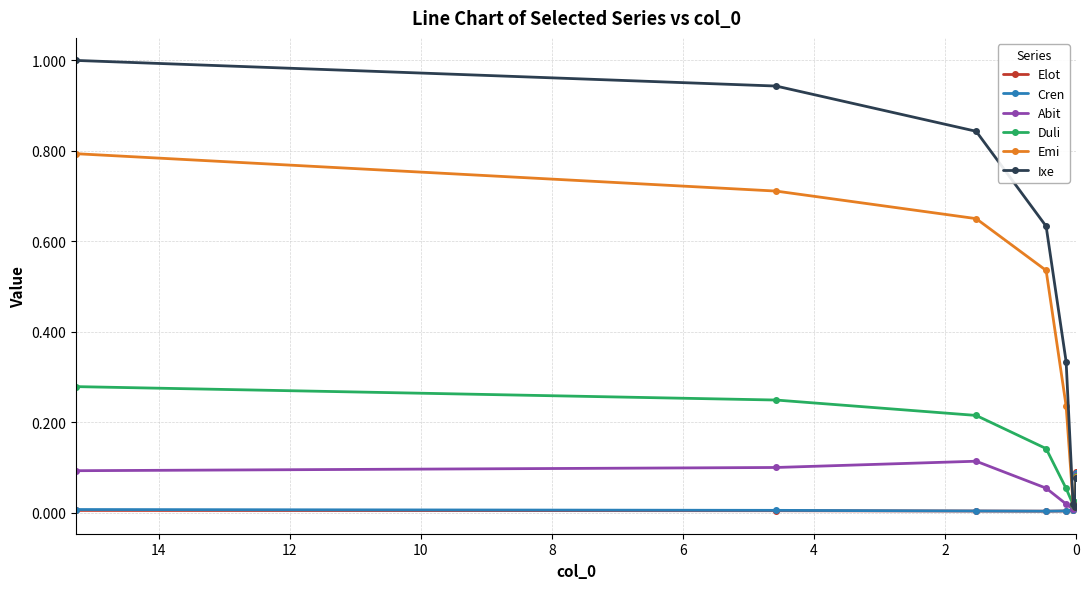

Which has a higher value, 6 or 14?

14